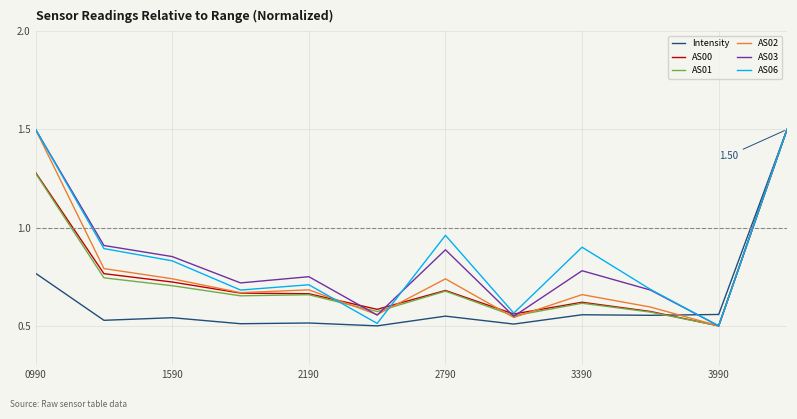

Does the chart display data point markers on the line(s)?

No